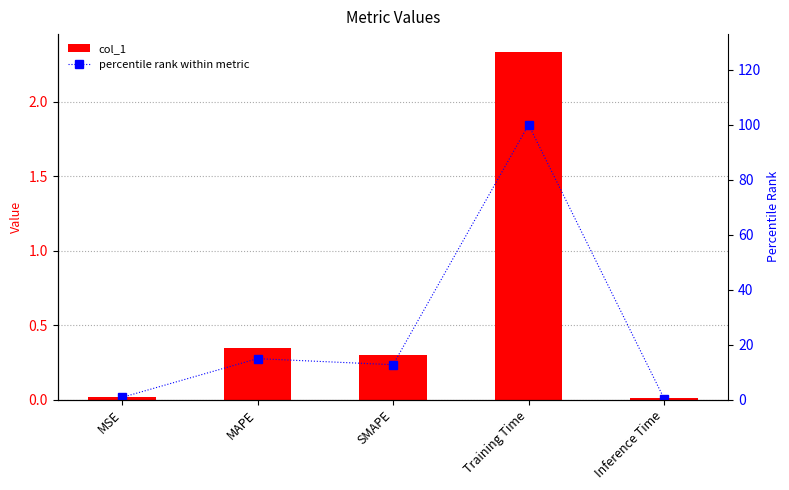

Reading left to right, extract all data points from this chart.

col_1: MSE=0.0	MAPE=0.3	SMAPE=0.3	Training Time=2.3	Inference Time=0.0
percentile rank within metric: MSE=0.8	MAPE=14.9	SMAPE=12.7	Training Time=100.0	Inference Time=0.3